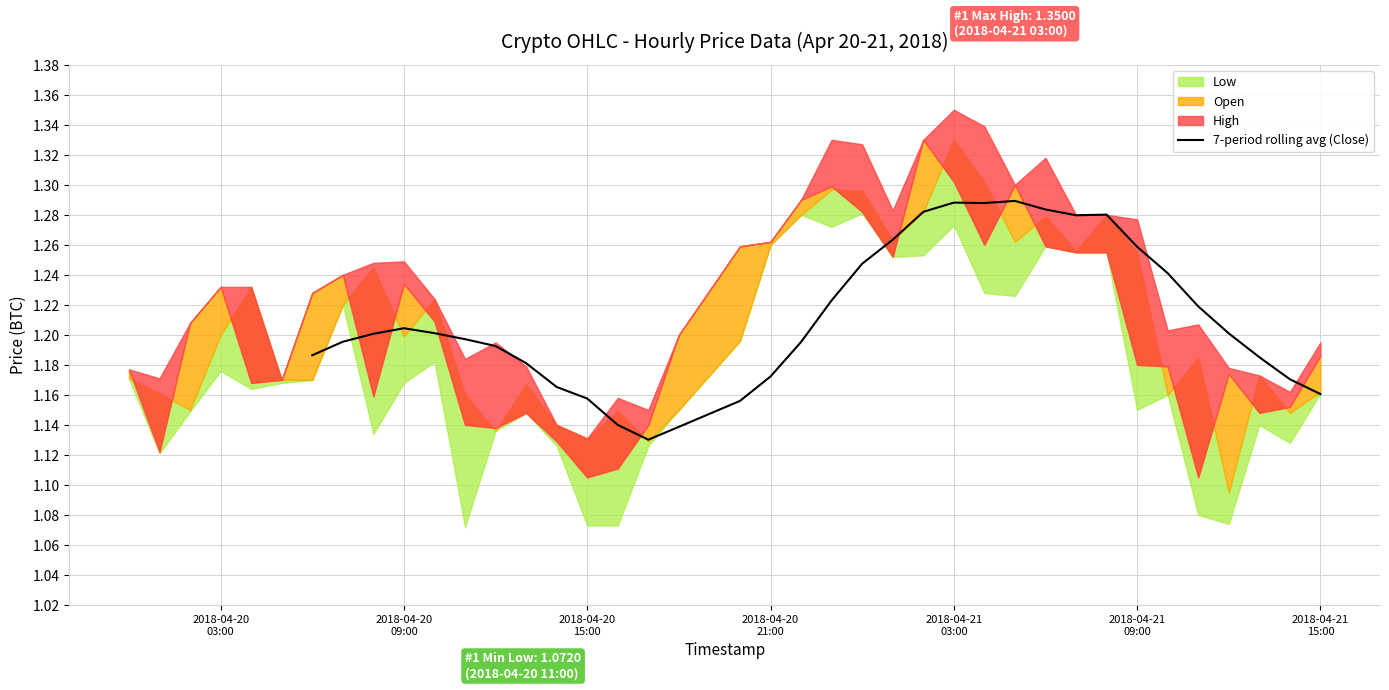

True or false: there are more than 1 points higher than both neighbors.

True